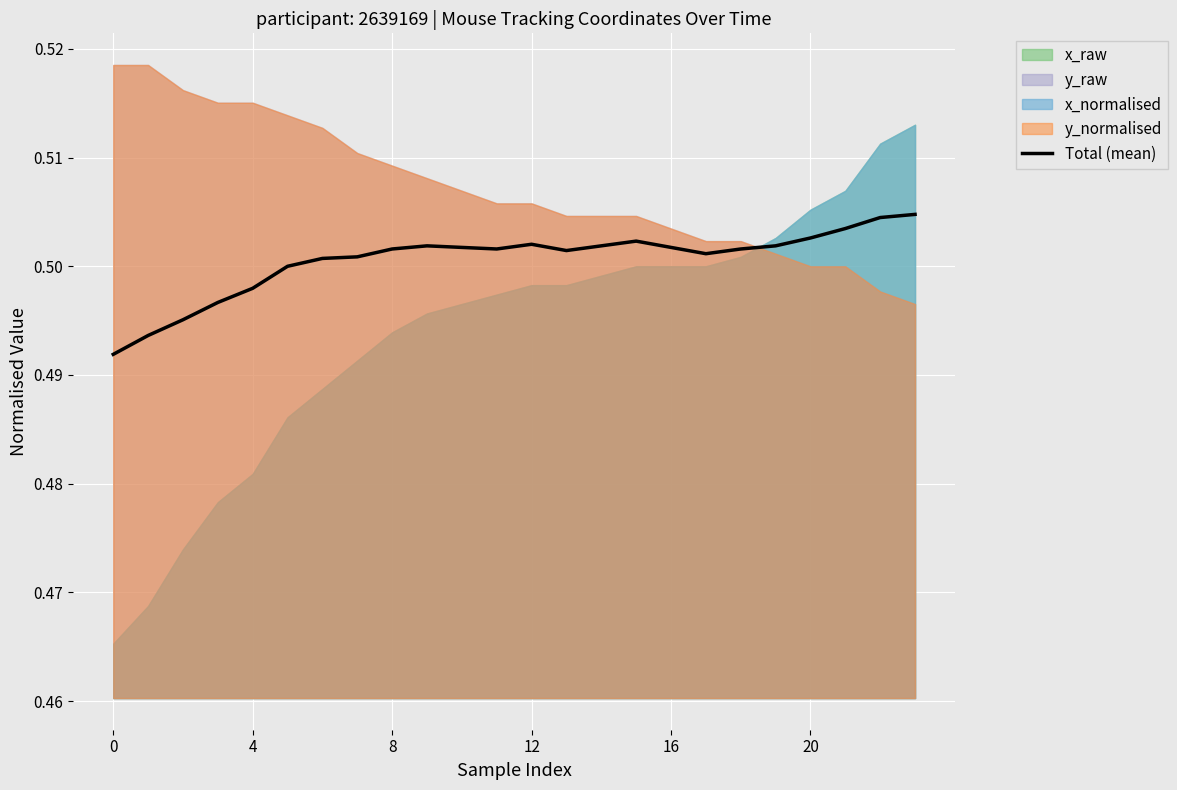

Is it true that the value at 19 is 0.5?

True